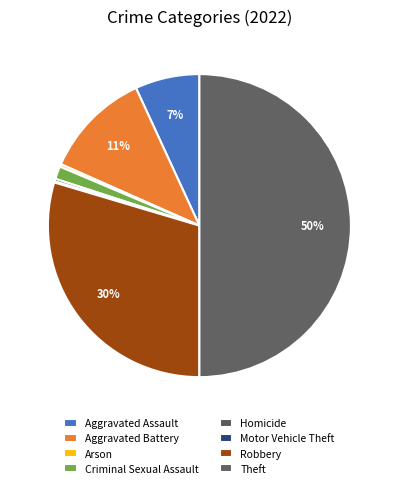

Count the number of slices in the pie.

8